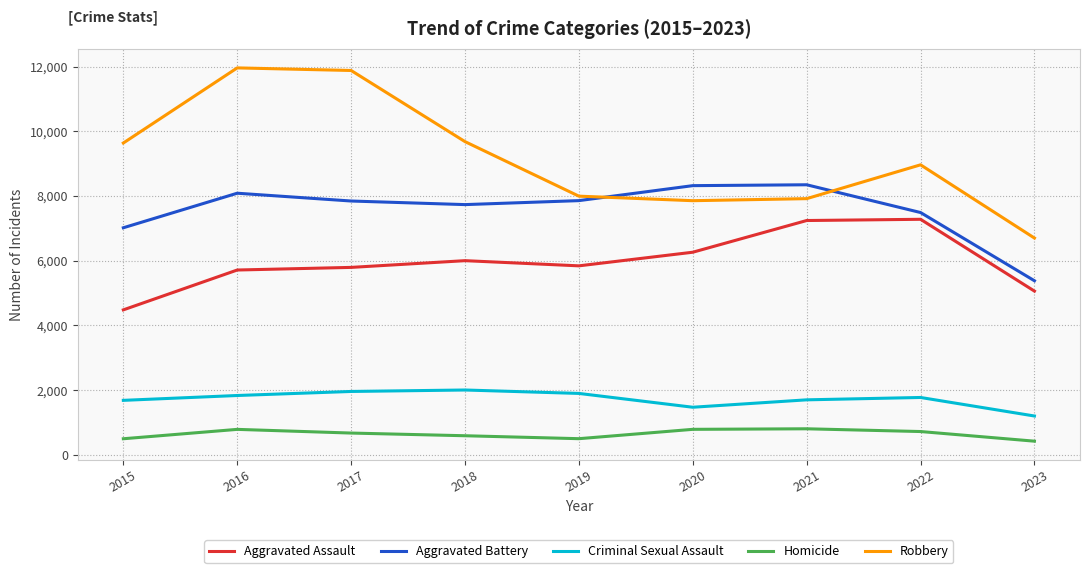

True or false: Homicide has a value of 589 at 2018.

True